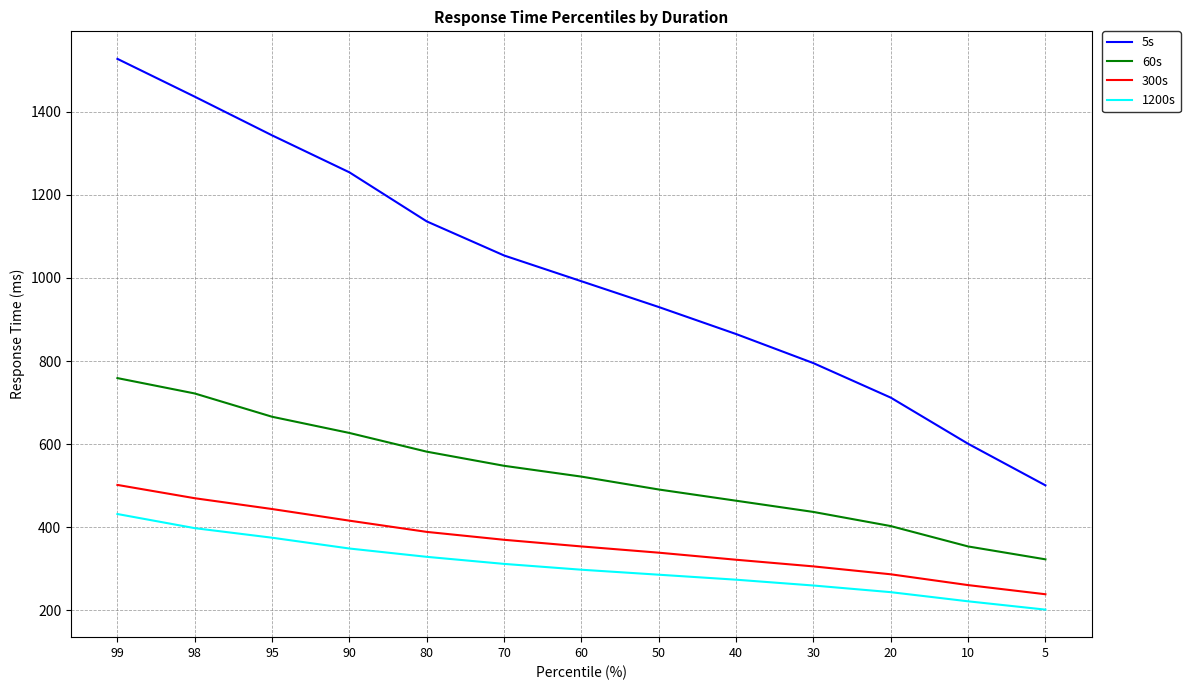

Reading left to right, what are all the values shown in this chart?

5s: 1527	1436	1343	1254	1136	1054	992	930	865	795	712	601	501
60s: 759	722	666	627	582	548	522	491	464	437	403	354	323
300s: 502	470	444	416	389	370	354	339	322	306	287	261	239
1200s: 432	398	375	349	329	312	298	286	274	260	244	222	202